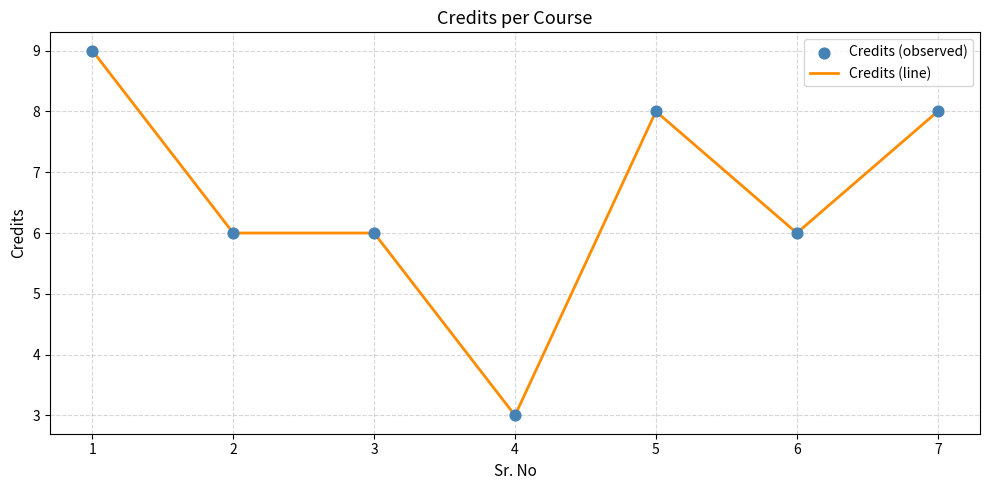

What is the average value?

7